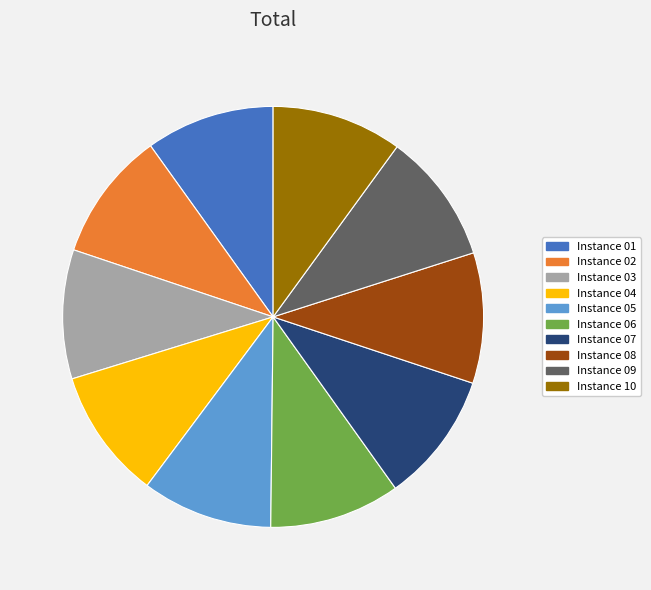

What is the ratio of the value at Instance 05 to the value at Instance 02?

1.0